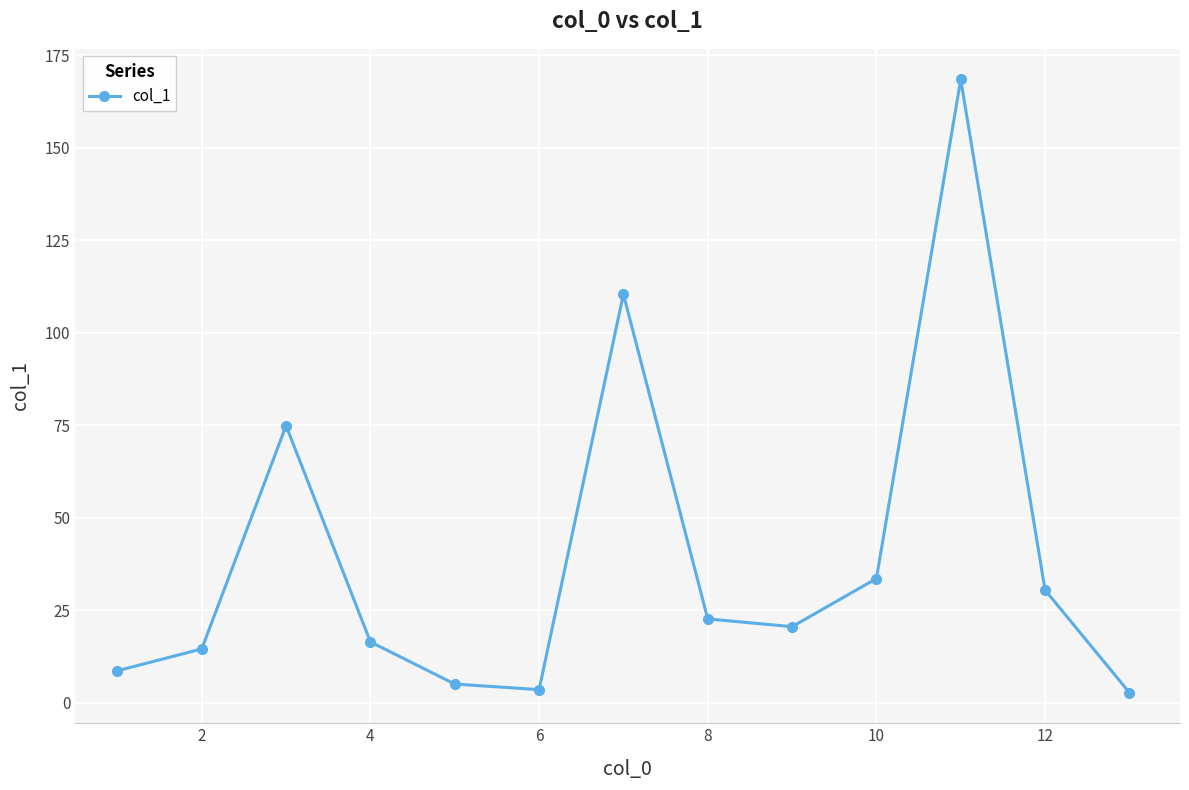

What is the greatest value displayed?

168.4